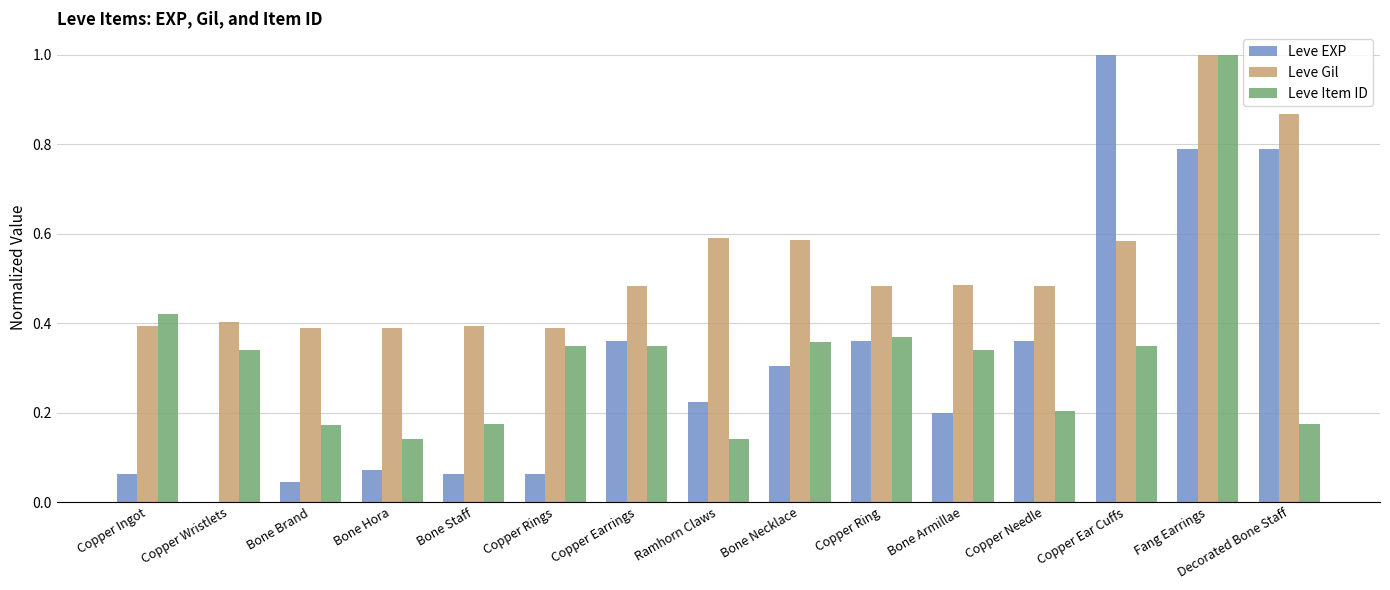

What is the highest value of the Leve EXP series?

1.0